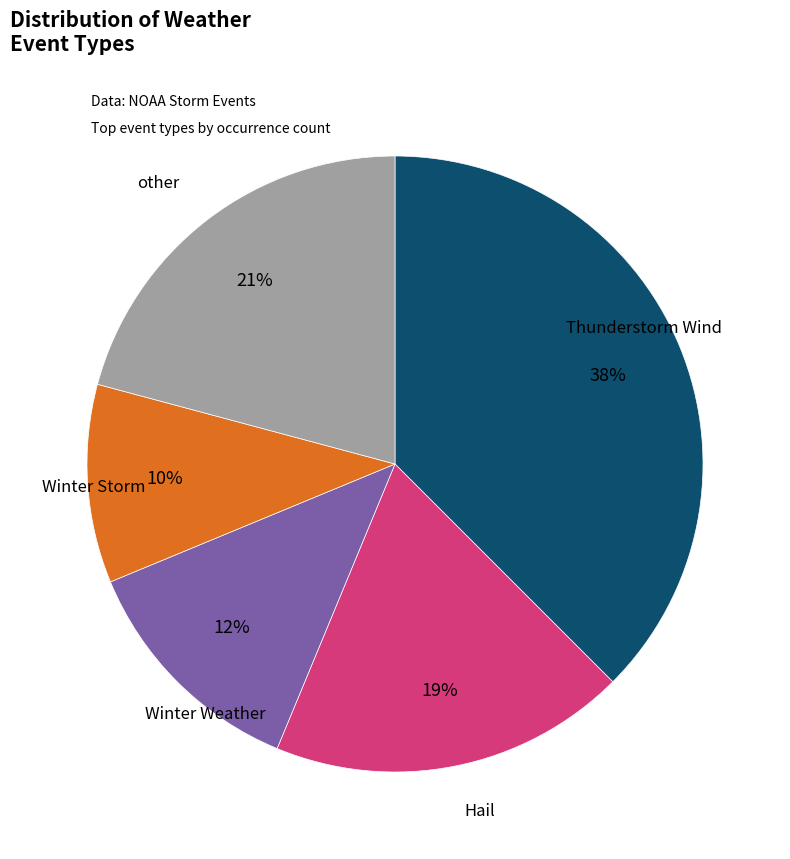

To the nearest percent, what is the average slice percentage?

20%